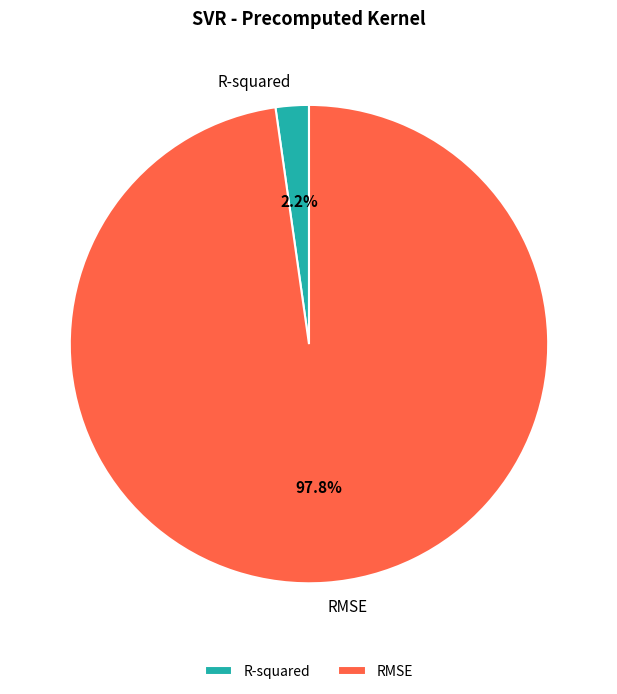

How many slices are in this pie chart?

2